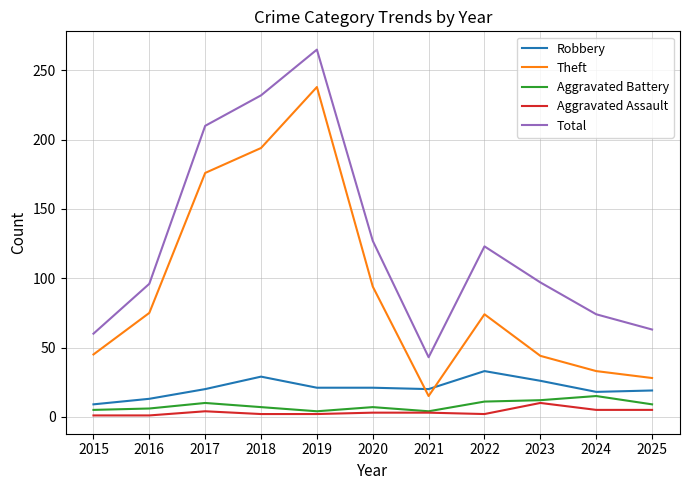

Is it true that Theft equals 252 at 2017?

False